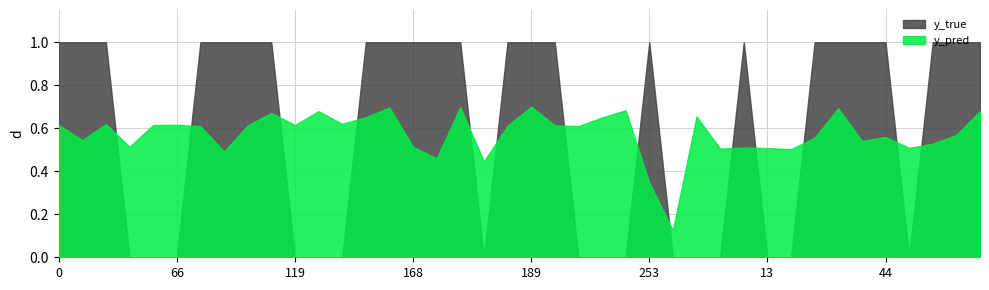

Which has a higher value, 189 or 8?

189